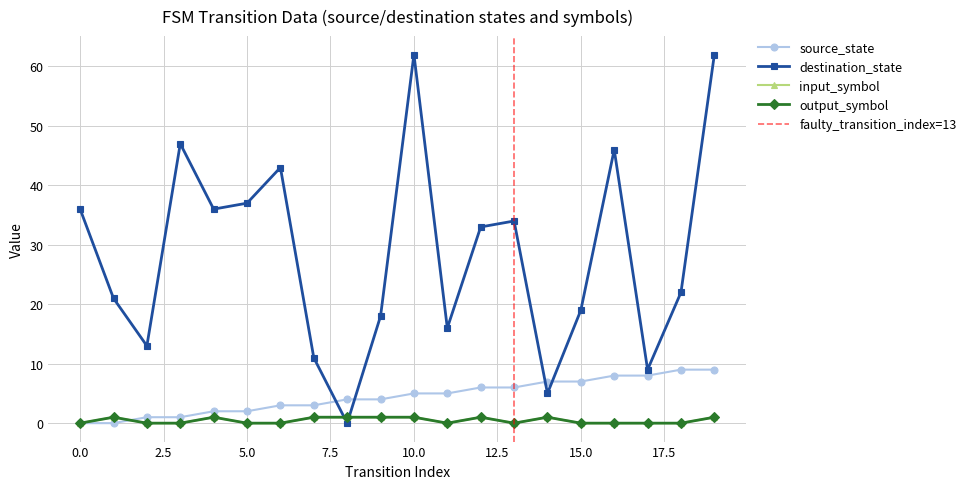

What are all the series names shown in the legend?

source_state, destination_state, input_symbol, output_symbol